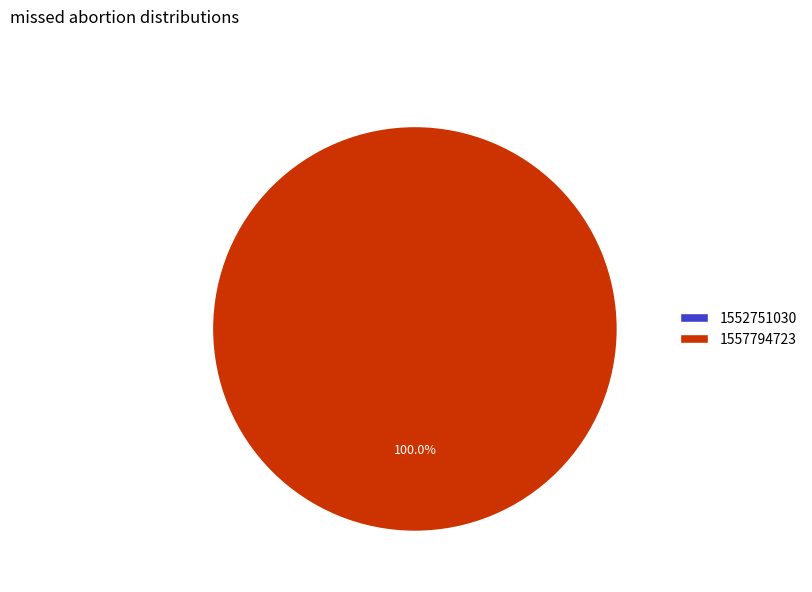

Count the number of slices in the pie.

2